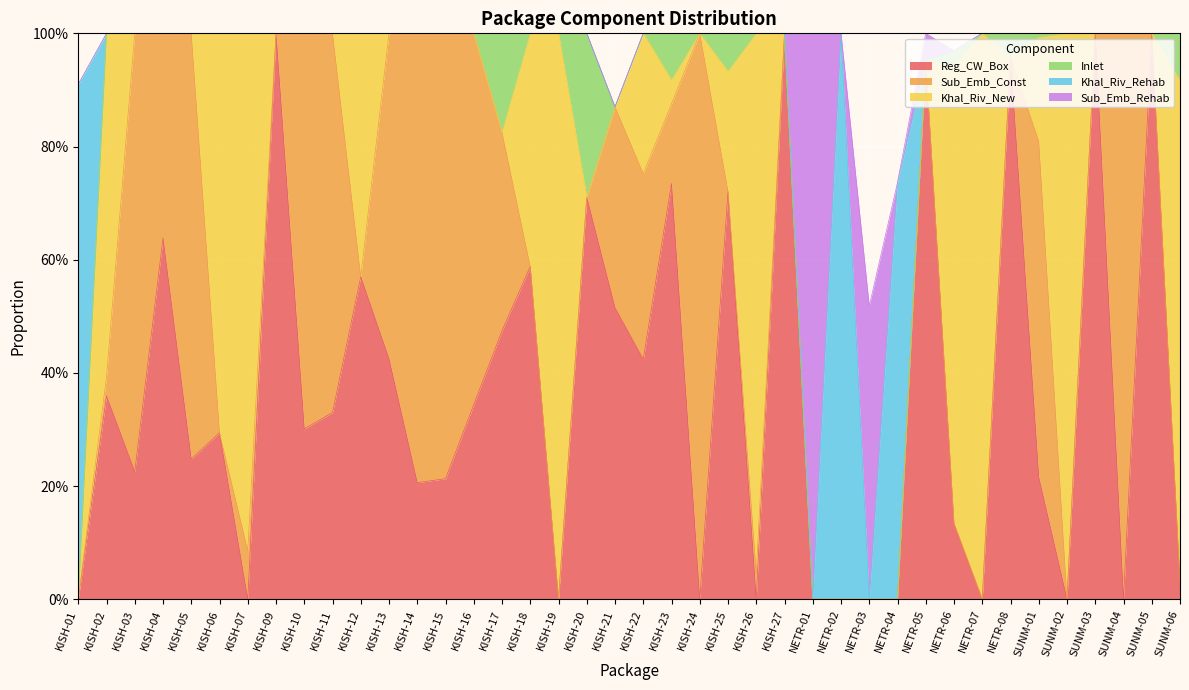

What is the label of the 19th point from the left?

KISH-20